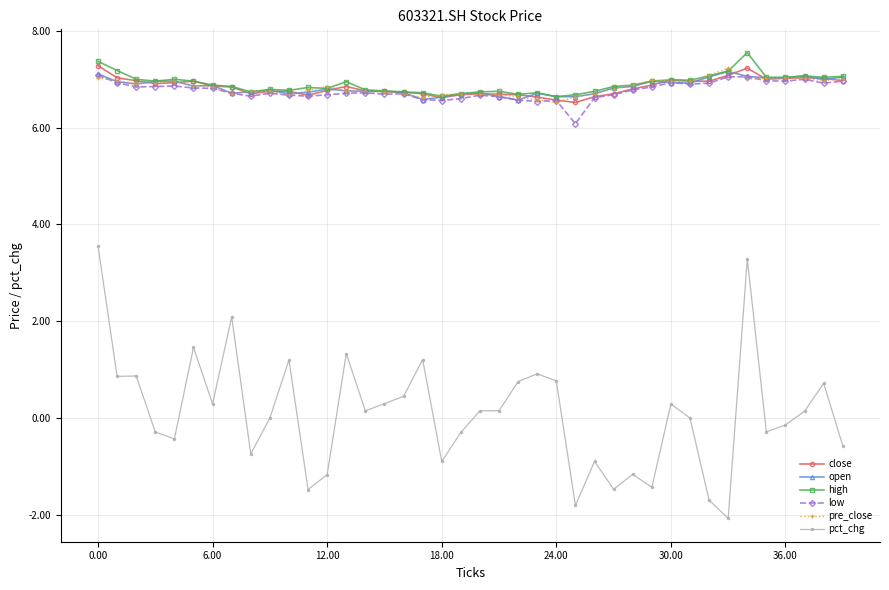

Which series has the largest range (max minus min)?

pct_chg